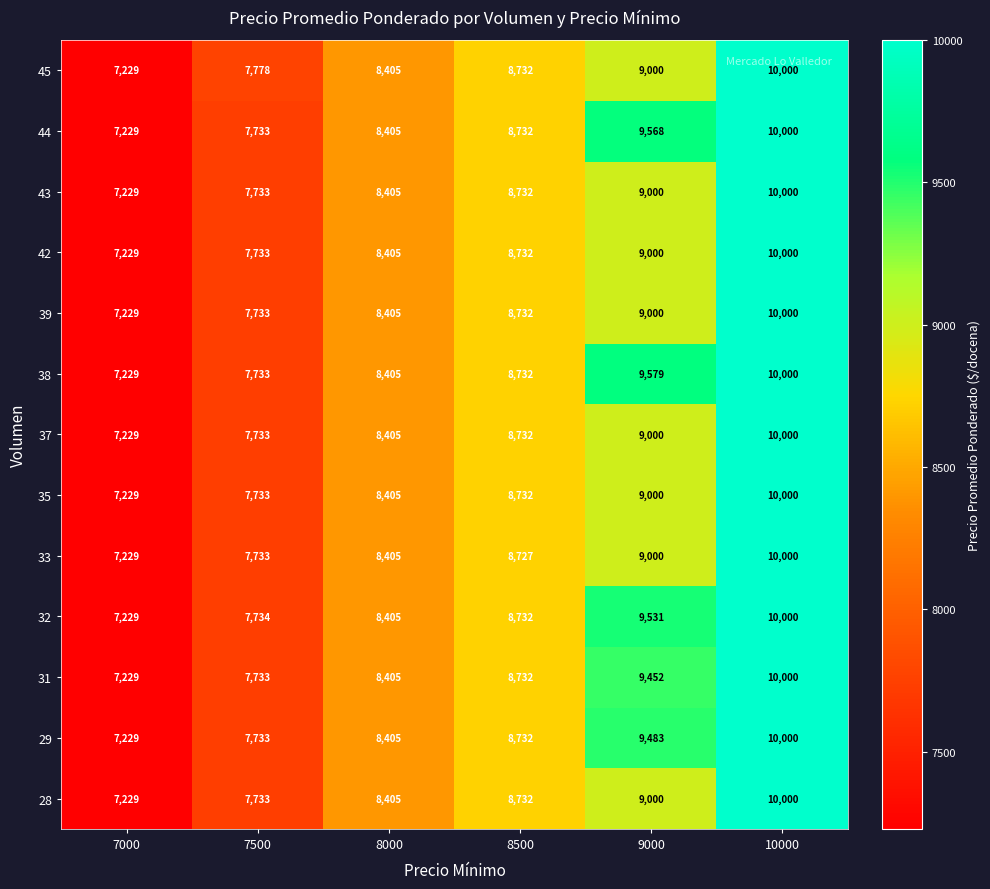

Rank the categories by 35 value from highest to lowest.

10000, 9000, 8500, 8000, 7500, 7000